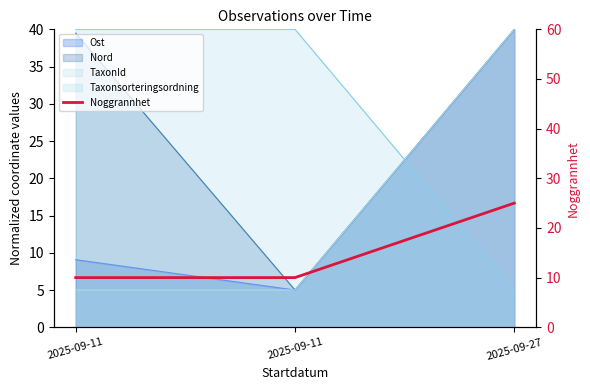

What is the change in value from 2025-09-11 to 2025-09-27?

+15